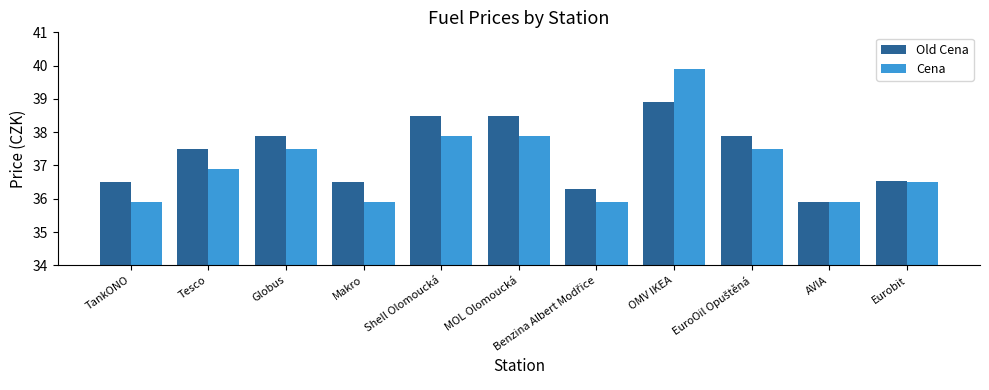

What are all the series names shown in the legend?

Old Cena, Cena